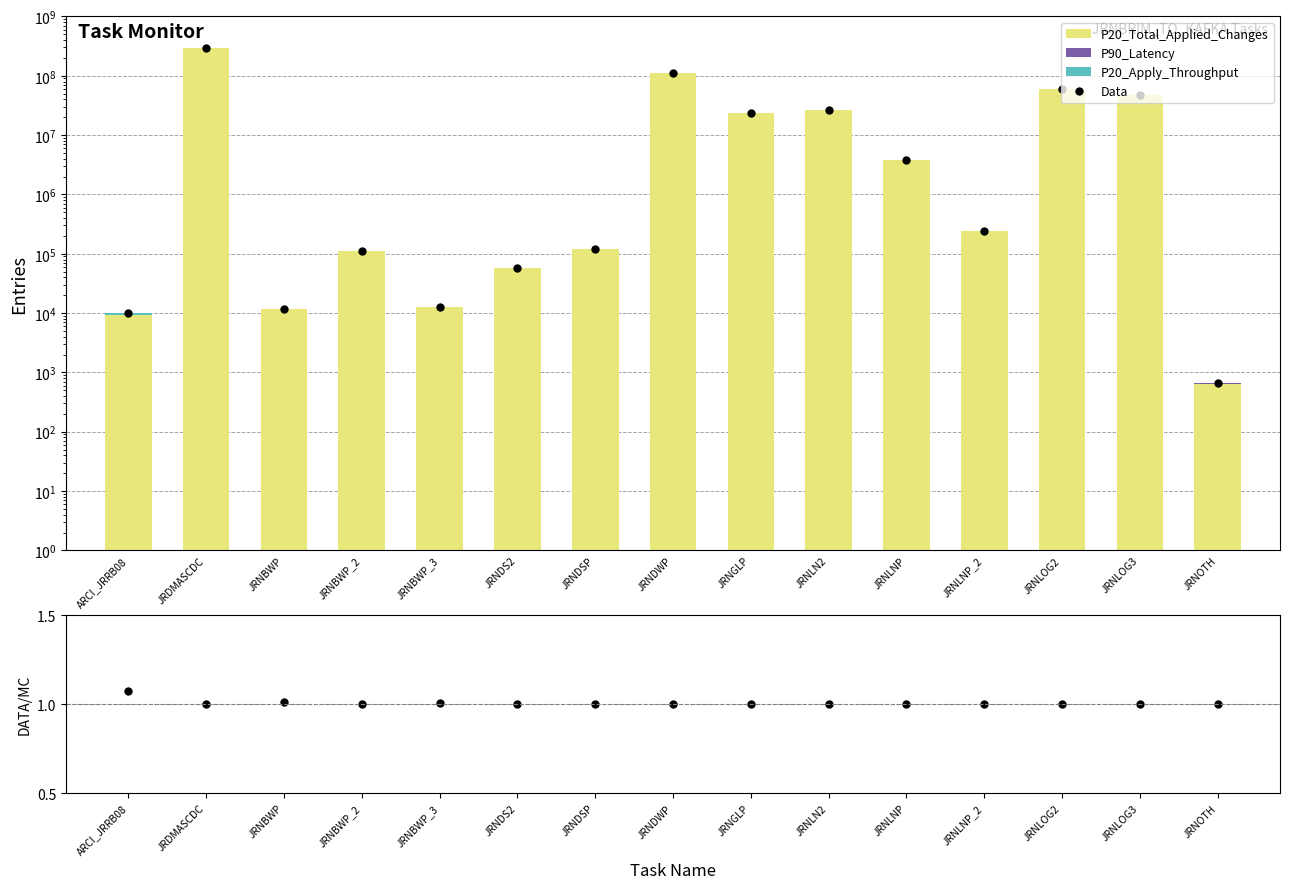

At how many categories does at least one series exceed 286735605?

1